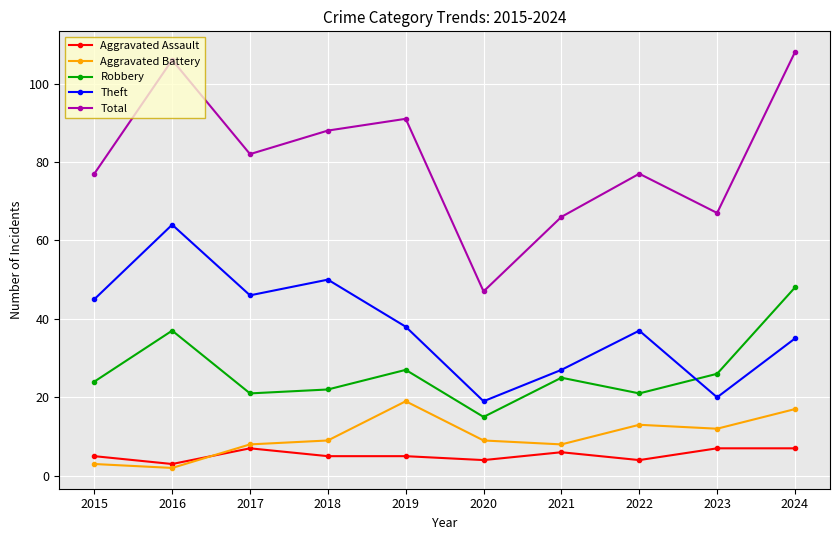

True or false: Aggravated Assault has more than 0 interior local peaks.

True